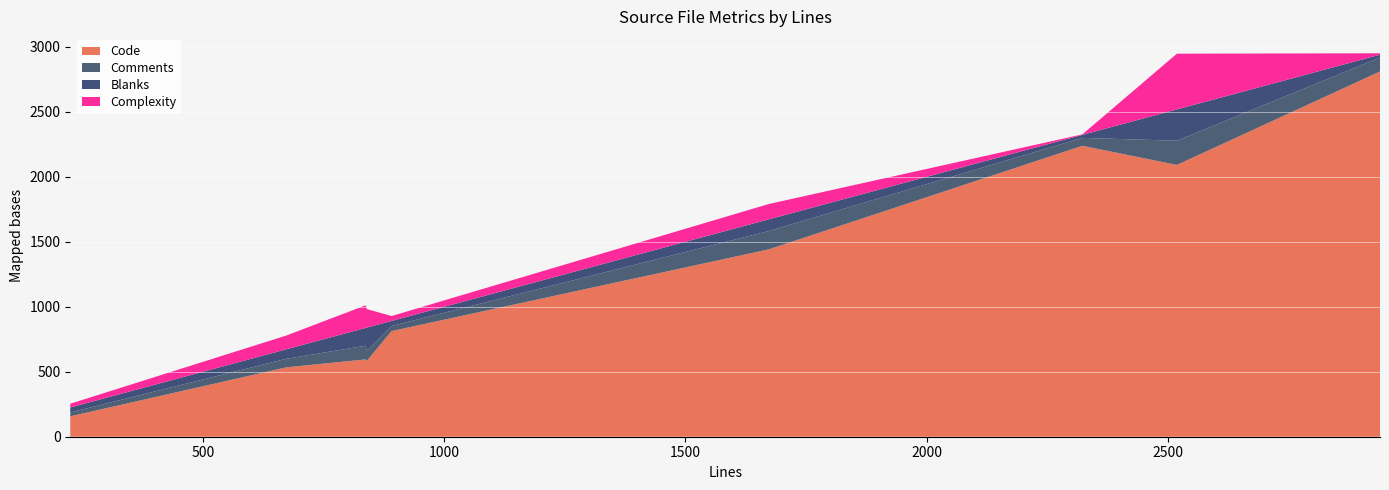

Reading right to left, transcribe all the data shown in this chart.

Code: cJSON.c=2092	codecs.c=585	lookup.c=595	msg_translator.c=2811	param_parser.c=157	parse_content.c=534	parse_to.c=813	parse_uri.c=1442	parse_via.c=2239
Comments: cJSON.c=186	codecs.c=77	lookup.c=105	msg_translator.c=107	param_parser.c=30	parse_content.c=66	parse_to.c=39	parse_uri.c=141	parse_via.c=61
Blanks: cJSON.c=241	codecs.c=178	lookup.c=137	msg_translator.c=22	param_parser.c=38	parse_content.c=73	parse_to.c=39	parse_uri.c=90	parse_via.c=23
Complexity: cJSON.c=429	codecs.c=142	lookup.c=174	msg_translator.c=11	param_parser.c=29	parse_content.c=106	parse_to.c=38	parse_uri.c=118	parse_via.c=4